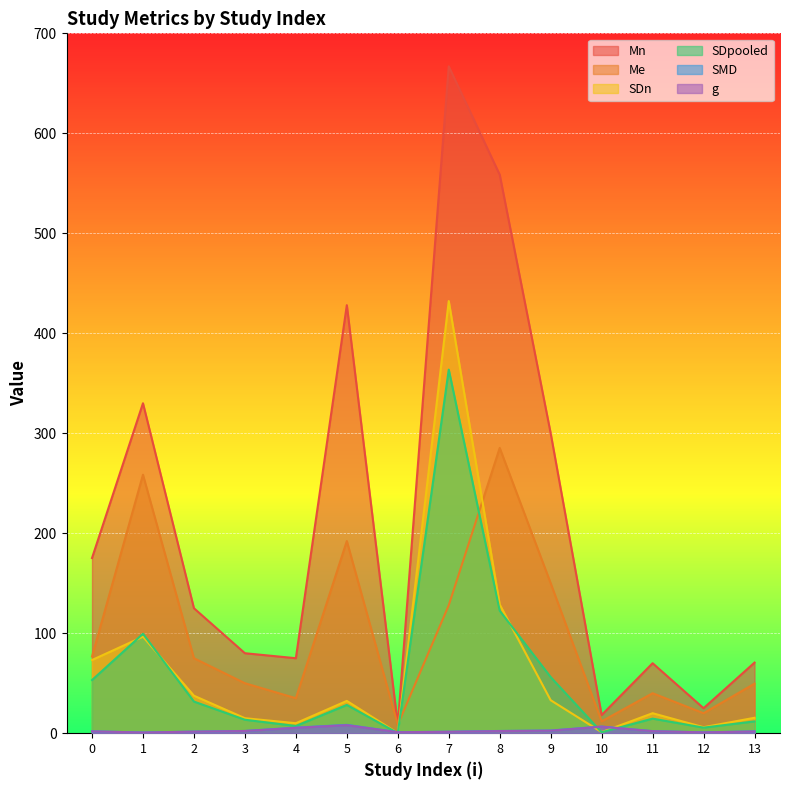

Where is Me nearest to the value 146?

9